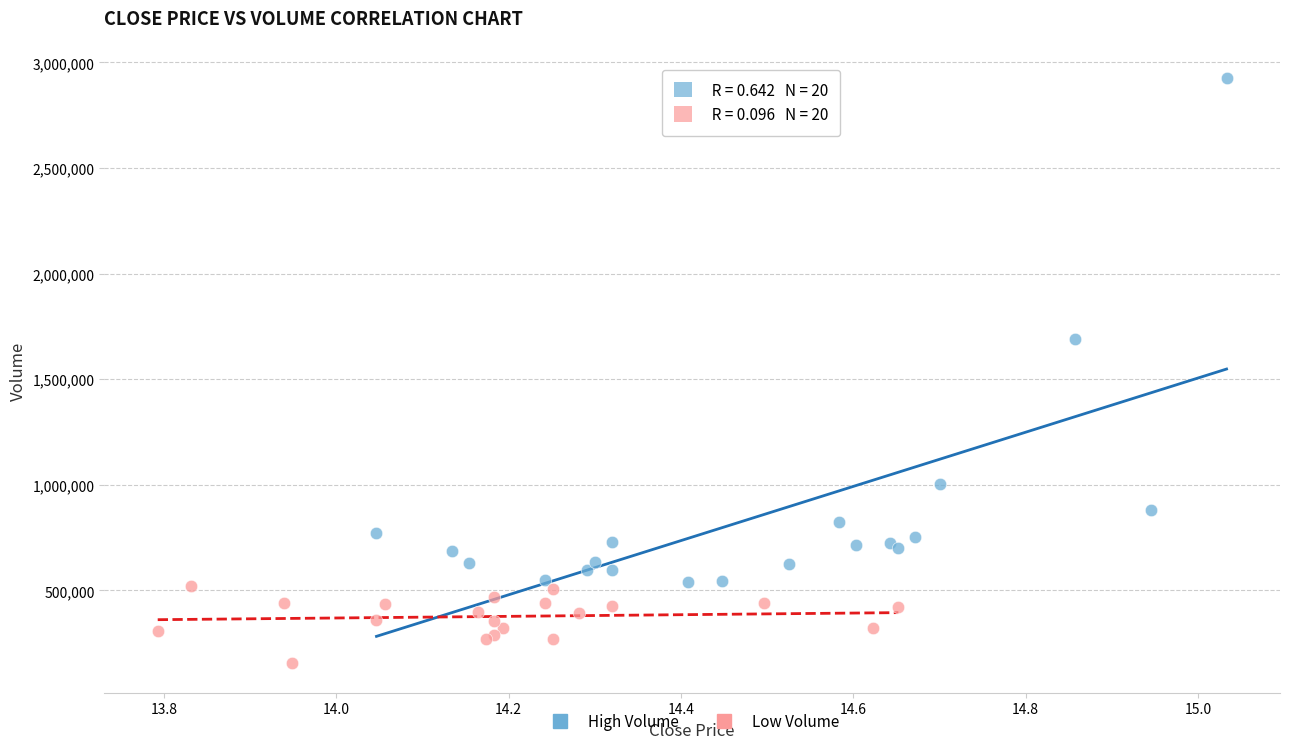

Which series has the widest spread of Y values?

High Volume